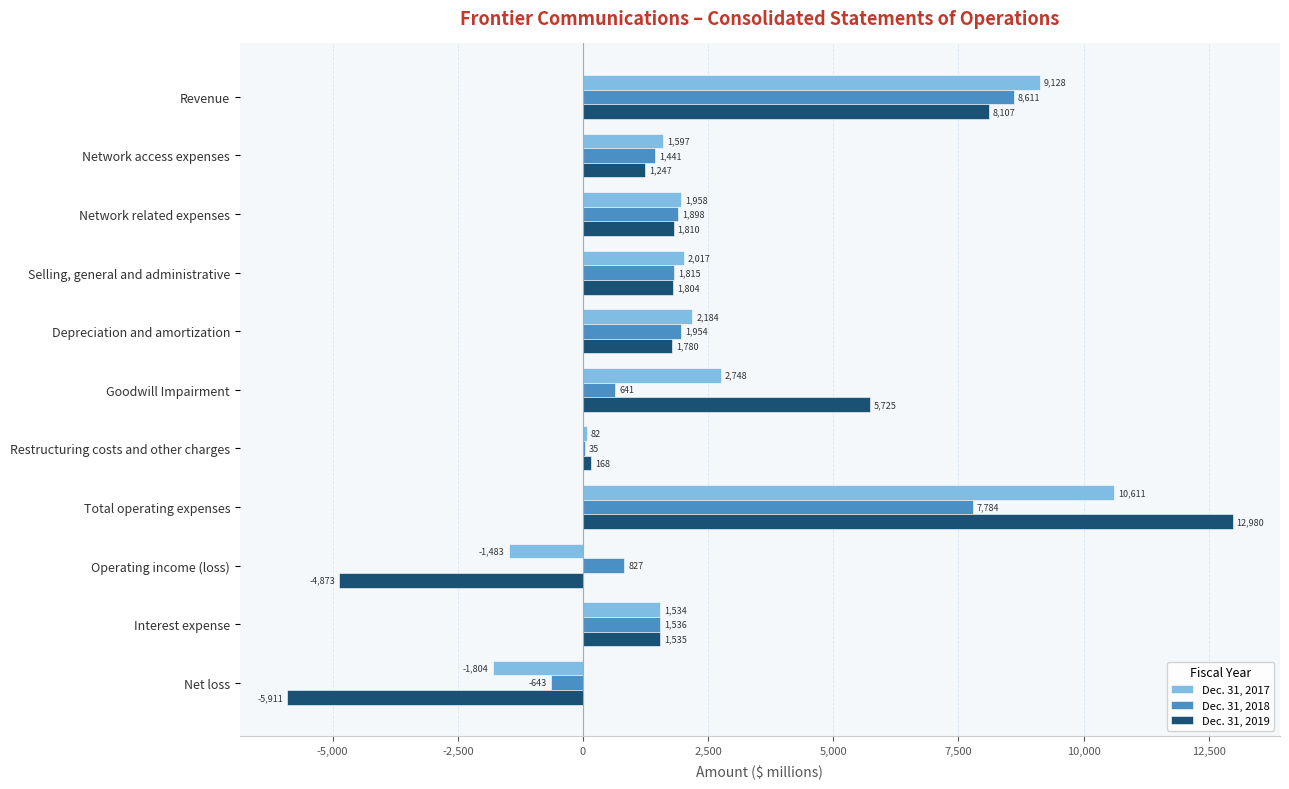

Where is Dec. 31, 2018 nearest to the value 3984?

Depreciation and amortization